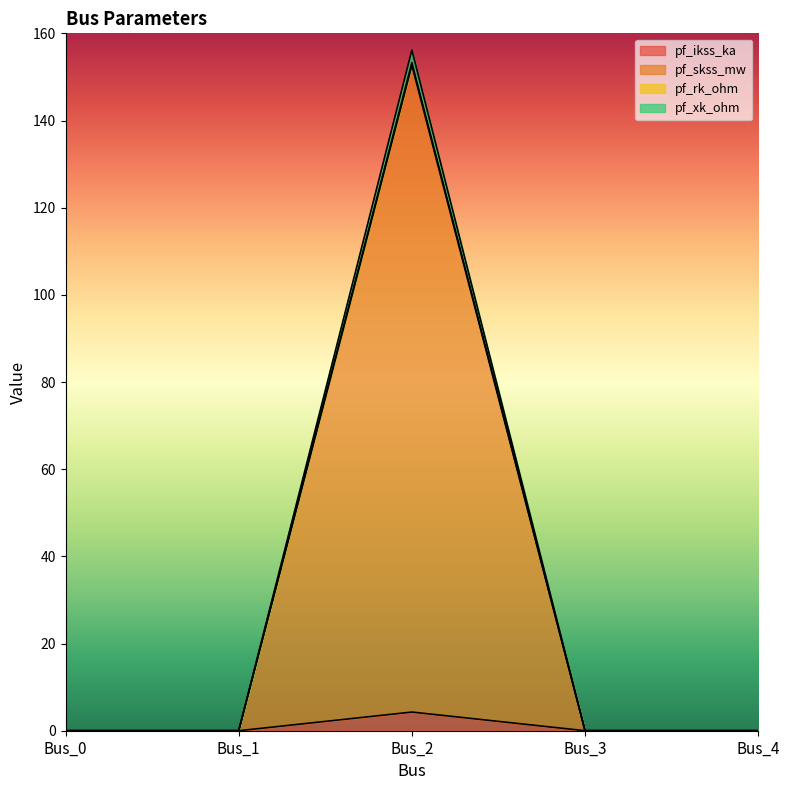

At which category does the chart reach its minimum across all series?

Bus_0